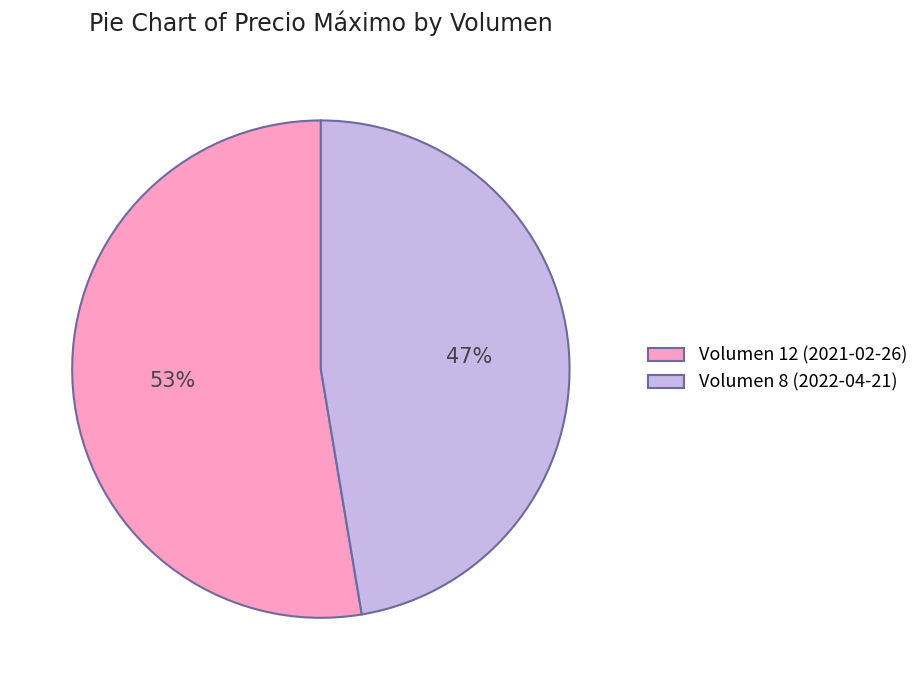

Approximately how many times larger is the value at Volumen 8 (2022-04-21) compared to Volumen 12 (2021-02-26)?

0.9